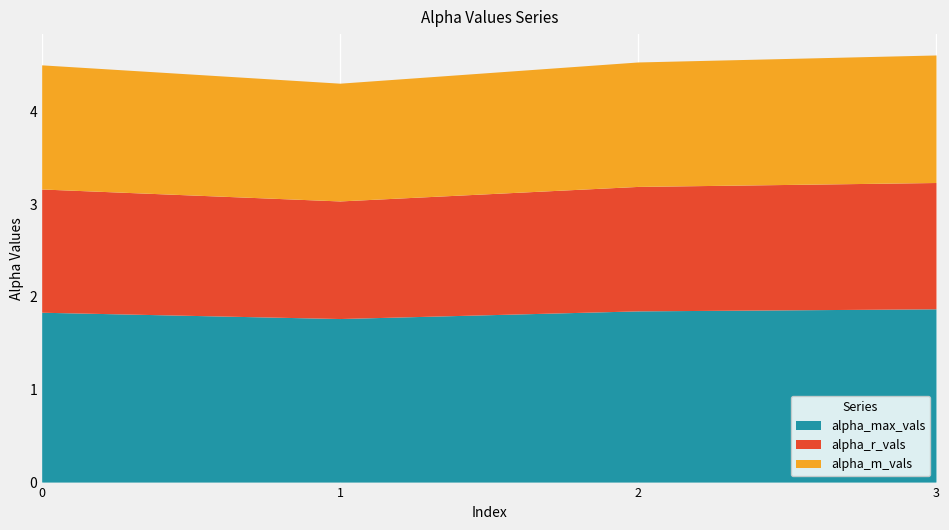

Reading left to right, what are all the values shown in this chart?

alpha_max_vals: 0=1.8	1=1.8	2=1.8	3=1.9
alpha_r_vals: 0=1.3	1=1.3	2=1.3	3=1.4
alpha_m_vals: 0=1.3	1=1.3	2=1.3	3=1.4